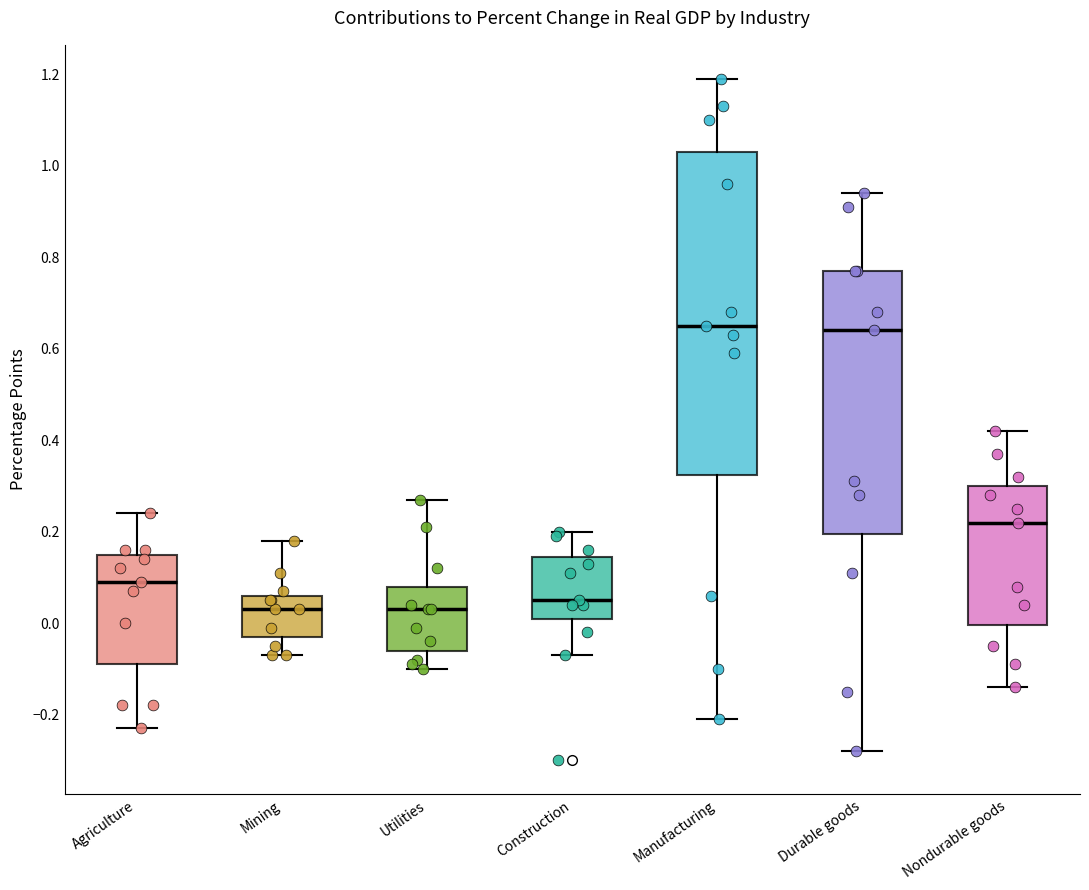

Reading left to right, transcribe this box plot: for each box, give where its median line is, the range the box spans, and where its two whiskers end, as read against the y-axis. The values are not printed on the chart, so give them approximately, as read against the axis.

Agriculture: median 0.10, box -0.08 to 0.16, whiskers -0.22 to 0.24
Mining: median 0.04, box -0.02 to 0.06, whiskers -0.06 to 0.18
Utilities: median 0.04, box -0.06 to 0.08, whiskers -0.10 to 0.28
Construction: median 0.06, box 0.02 to 0.14, whiskers -0.06 to 0.20
Manufacturing: median 0.66, box 0.32 to 1.04, whiskers -0.20 to 1.20
Durable goods: median 0.64, box 0.20 to 0.78, whiskers -0.28 to 0.94
Nondurable goods: median 0.22, box 0.00 to 0.30, whiskers -0.14 to 0.42